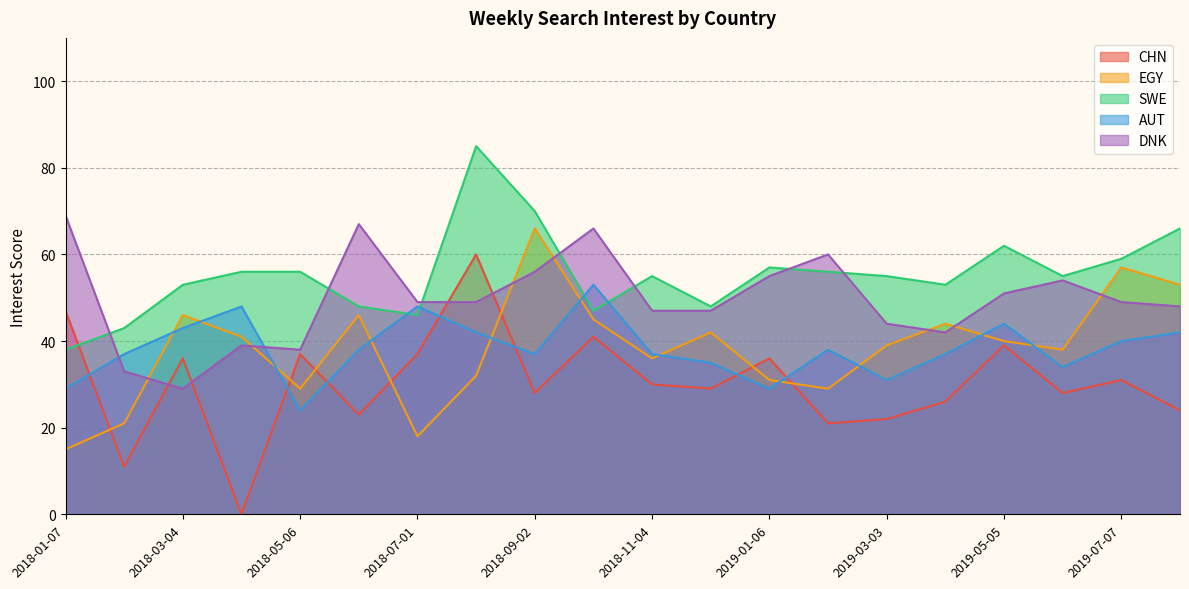

Reading left to right, list all the values displayed in this chart.

CHN: 47	11	36	0	37	23	37	60	28	41	30	29	36	21	22	26	39	28	31	24
EGY: 15	21	46	41	29	46	18	32	66	45	36	42	31	29	39	44	40	38	57	53
SWE: 38	43	53	56	56	48	46	85	70	47	55	48	57	56	55	53	62	55	59	66
AUT: 29	37	43	48	24	38	48	42	37	53	37	35	29	38	31	37	44	34	40	42
DNK: 69	33	29	39	38	67	49	49	56	66	47	47	55	60	44	42	51	54	49	48